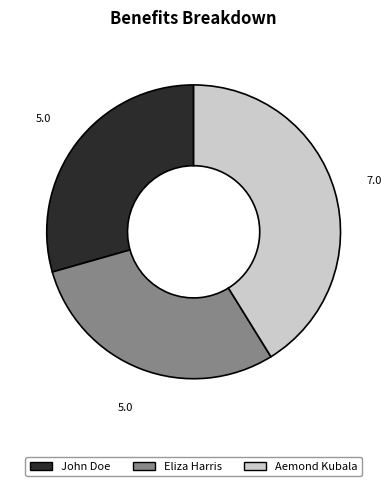

Does John Doe represent more than half of the total?

No